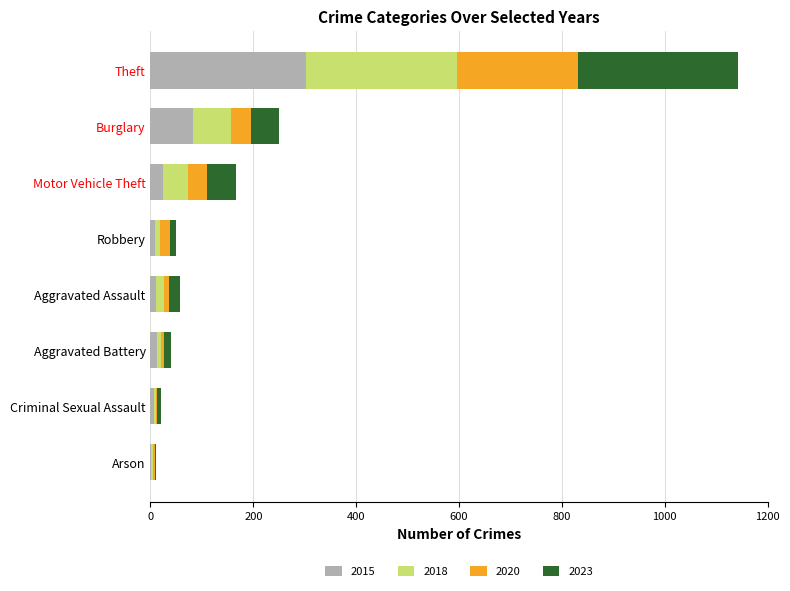

What is the total value across all series at Burglary?

249